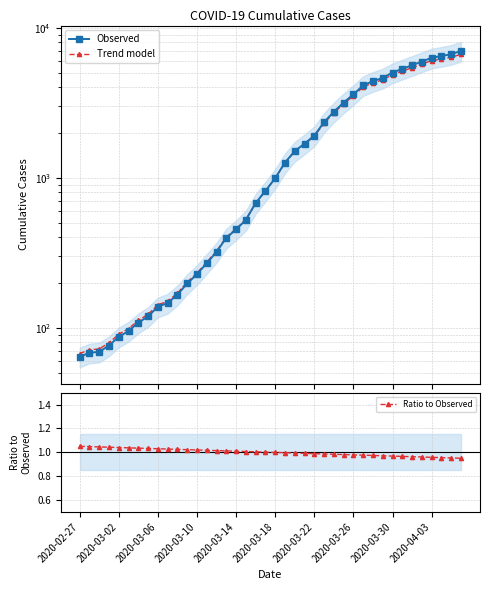

The value of Ratio to Observed at 2020-03-22 is 1.4. True or false?

False